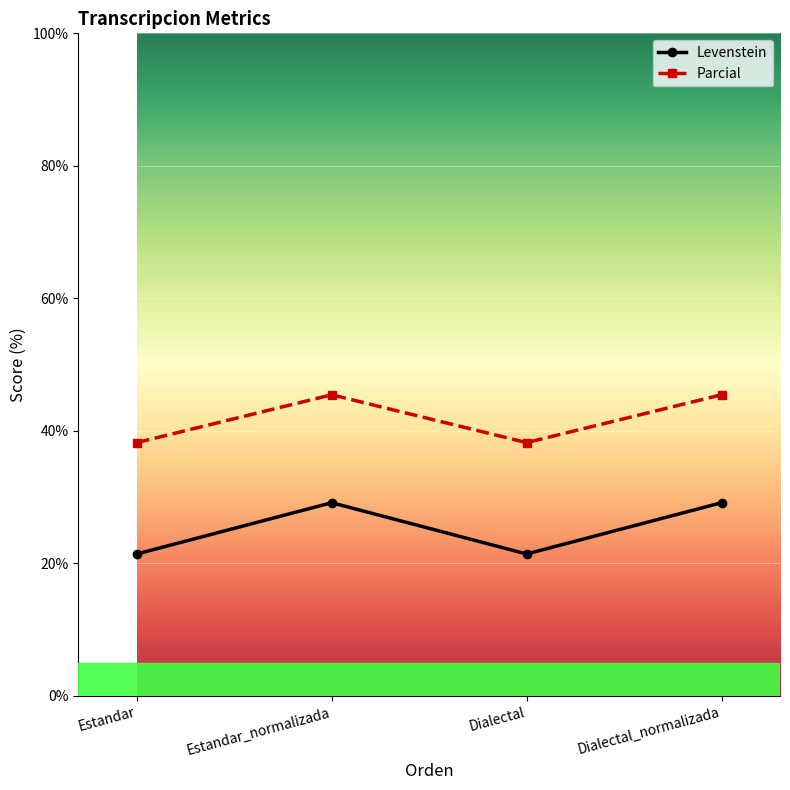

Does the chart have visible grid lines?

Yes